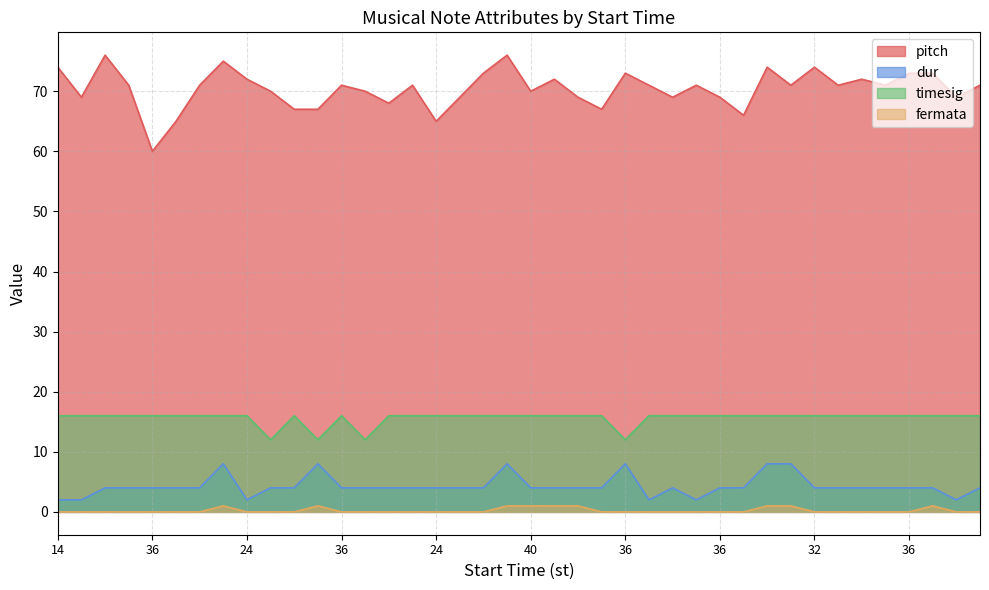

True or false: pitch has a value of 125 at 32.

False